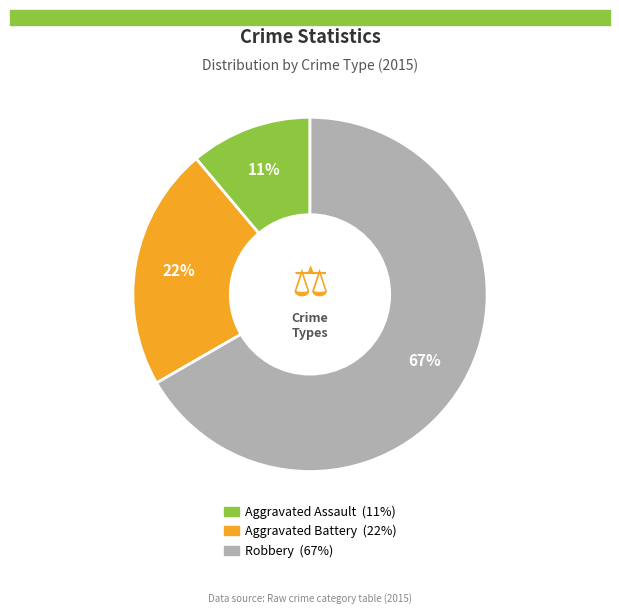

Is it true that Robbery is 74% of the pie?

False